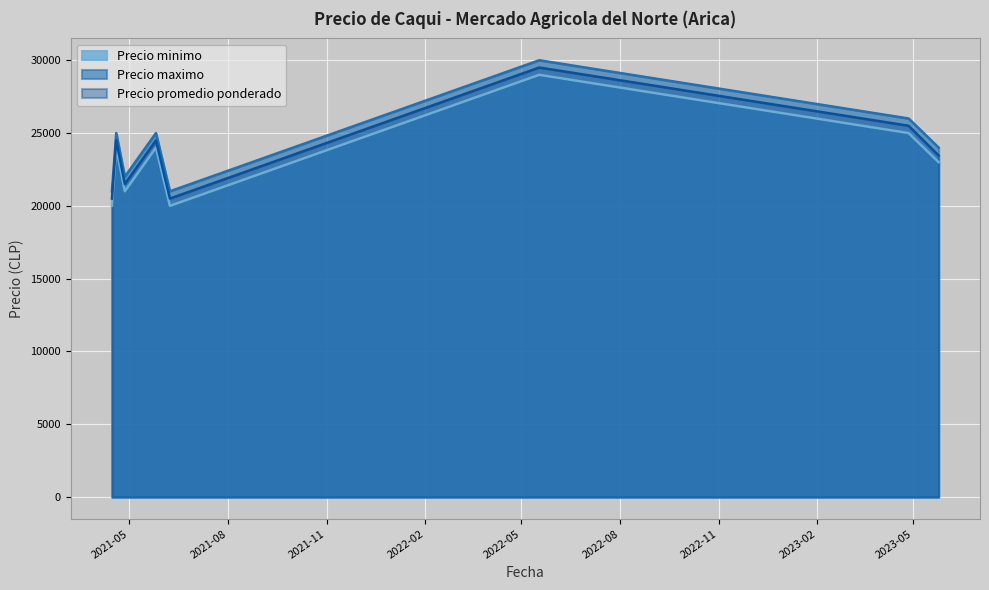

What is the sum of the Precio promedio ponderado values at 2021-05-26 and 2021-04-15?

45000